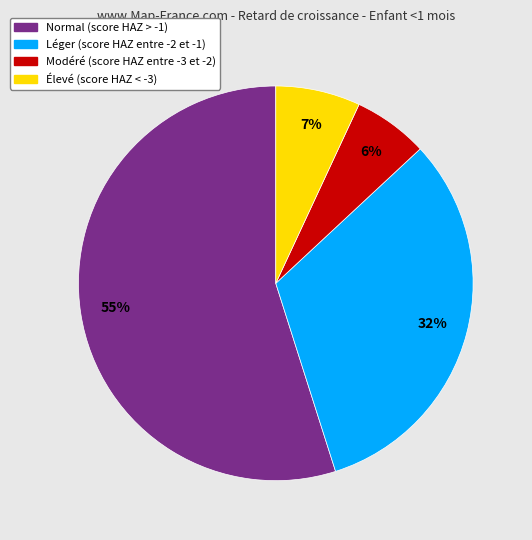

How many slices are in this pie chart?

4